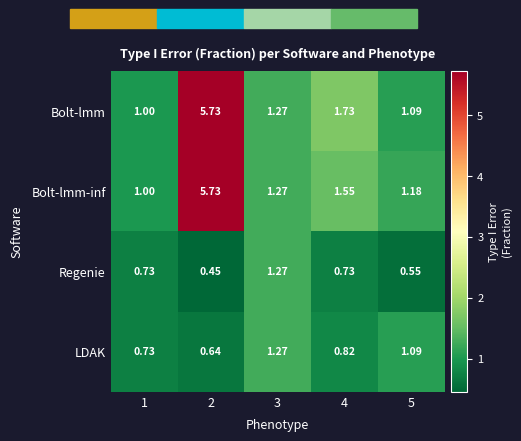

Which category has the highest value across all series?

2